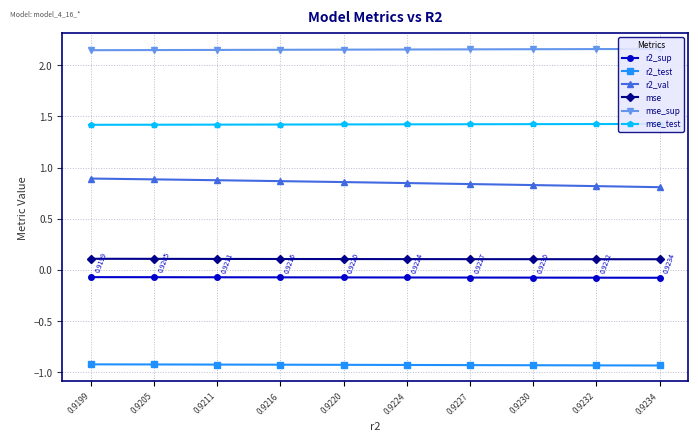

True or false: r2_test has a value of -0.9 at 0.9234.

True